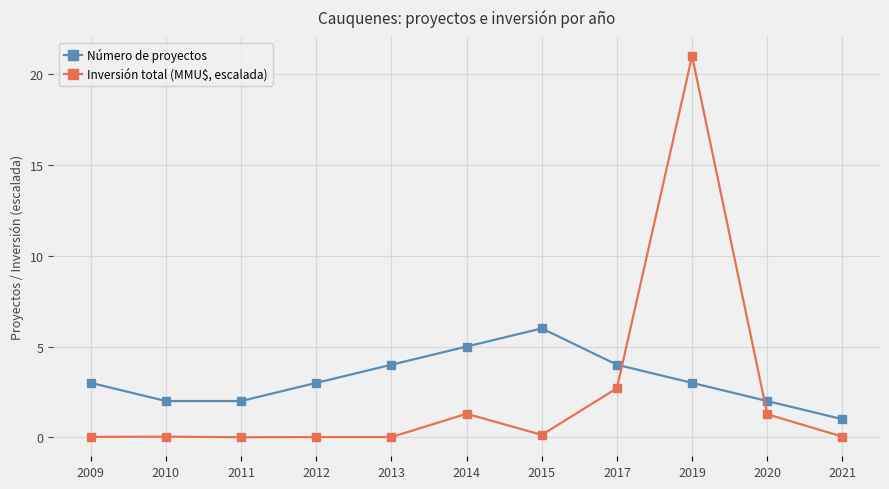

Which series has the largest range (max minus min)?

Inversión total (MMU$, escalada)